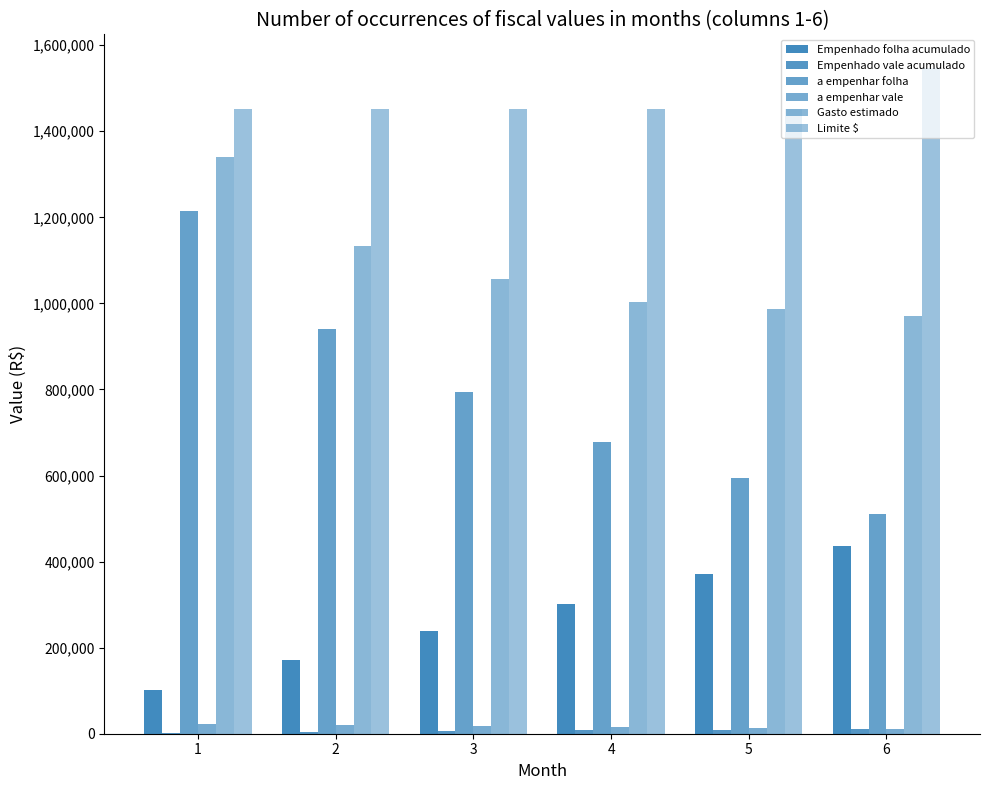

How many categories are shown in the chart?

6